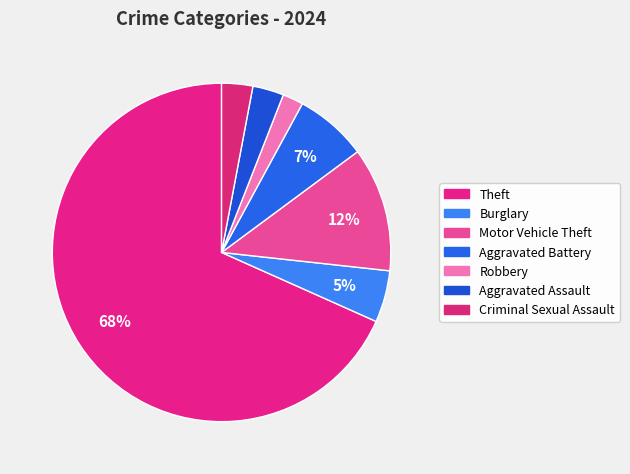

The Theft slice represents 68% of the pie. True or false?

True